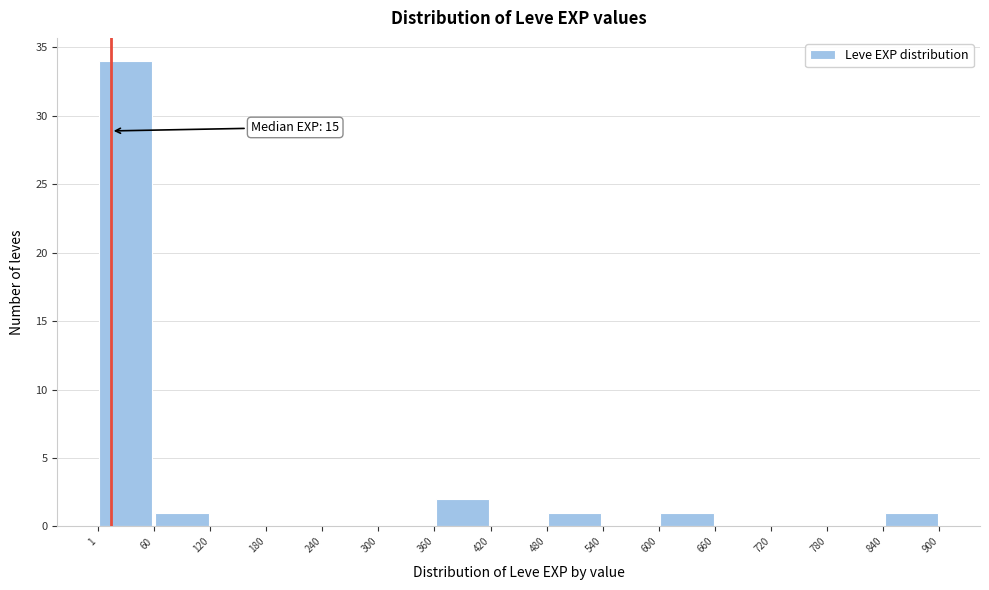

Which range on the x-axis has the tallest bar?

1 to 60